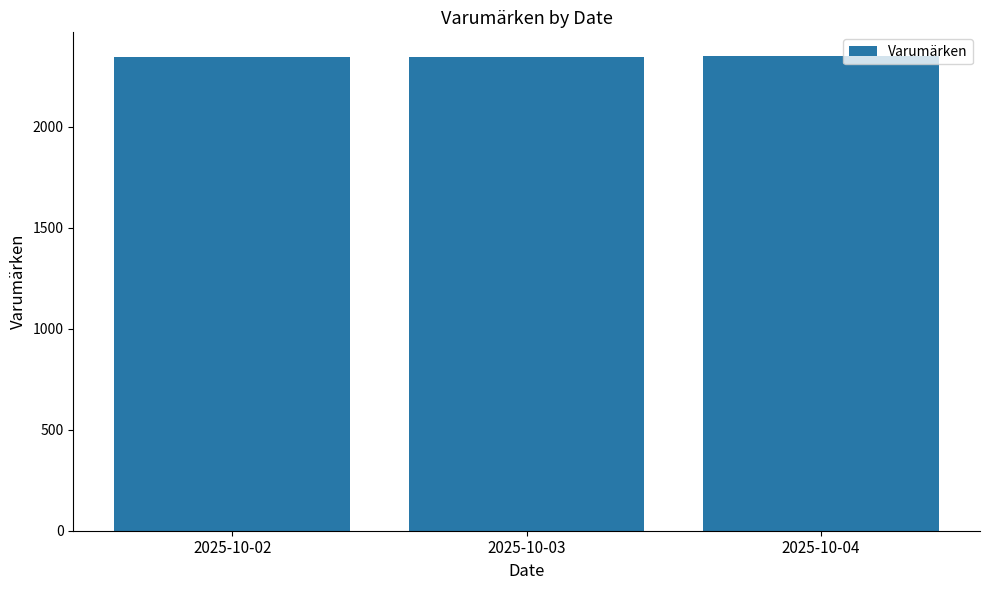

What is the change in value from 2025-10-03 to 2025-10-04?

+3